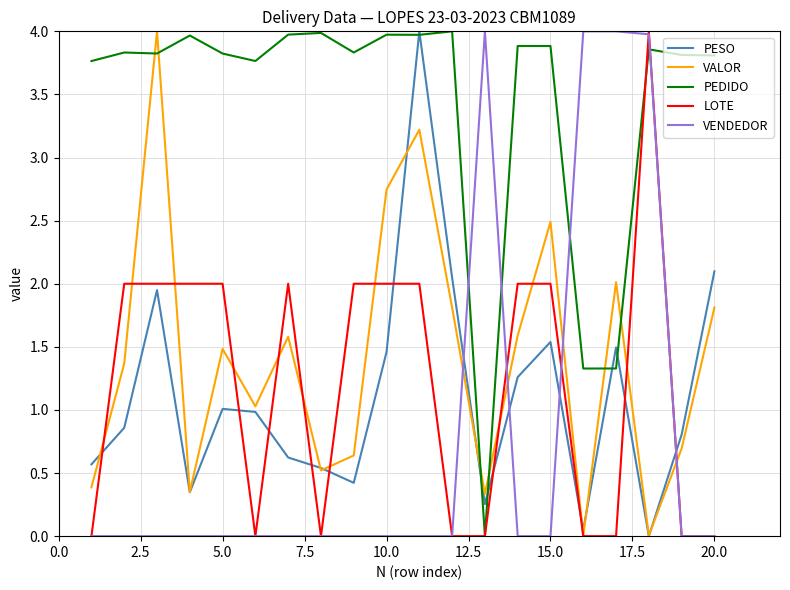

After their last crossing, which series has the higher values: PEDIDO or VALOR?

PEDIDO